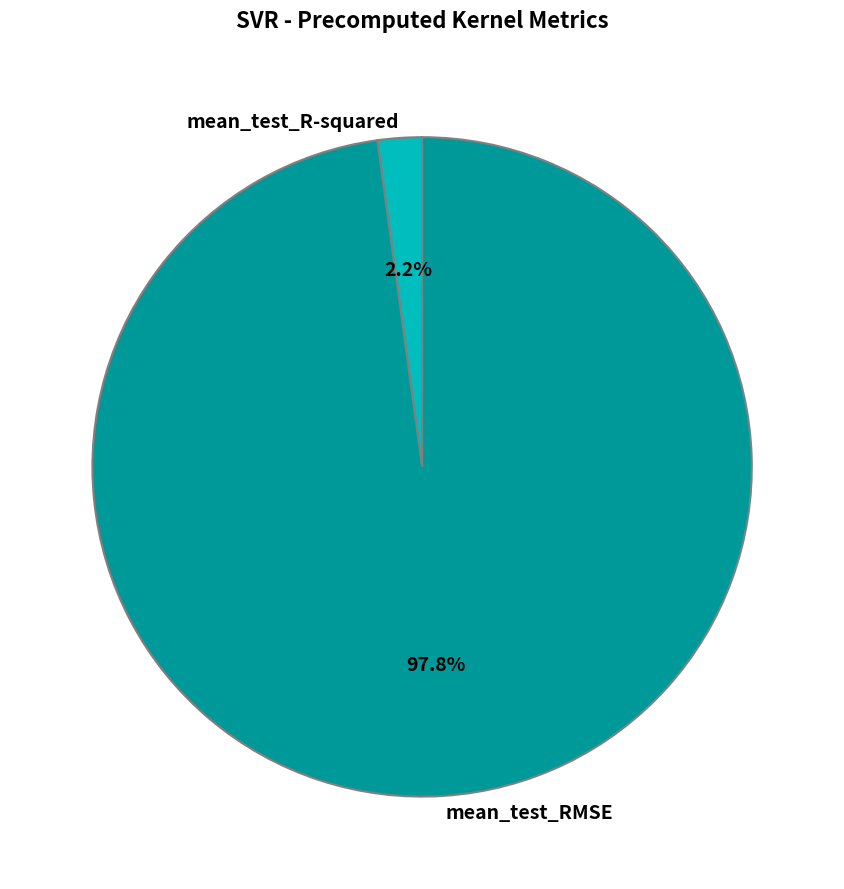

What is the largest slice in the pie chart?

mean_test_RMSE